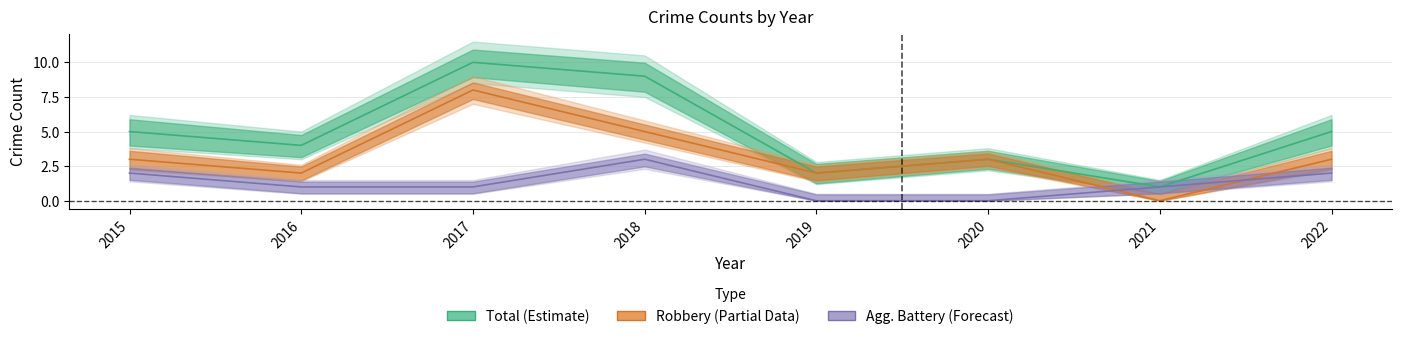

How many values in Aggravated Battery (Forecast) are above zero?

6